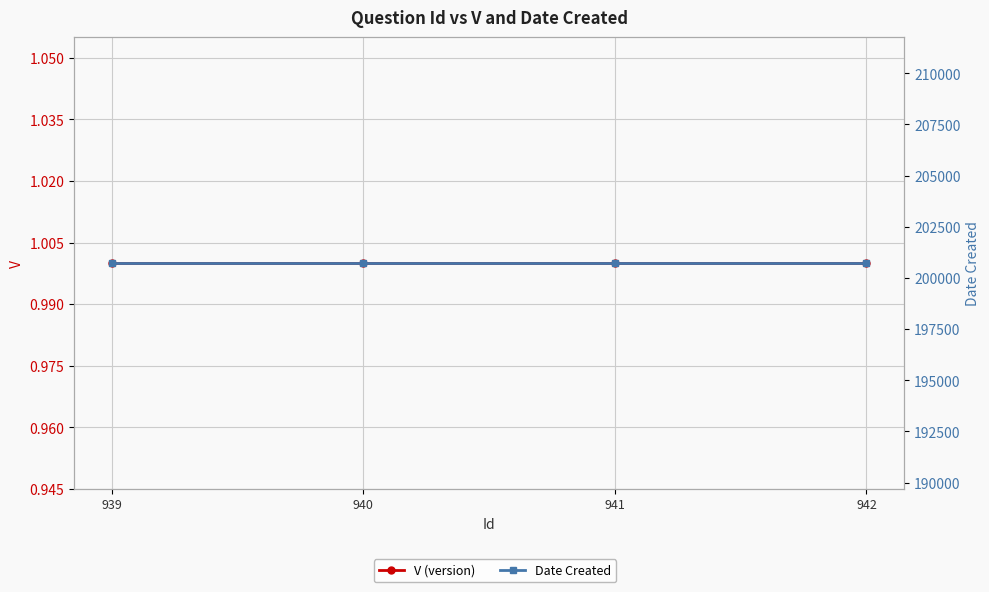

List the labels in order of V (version) value, smallest first.

939, 940, 941, 942